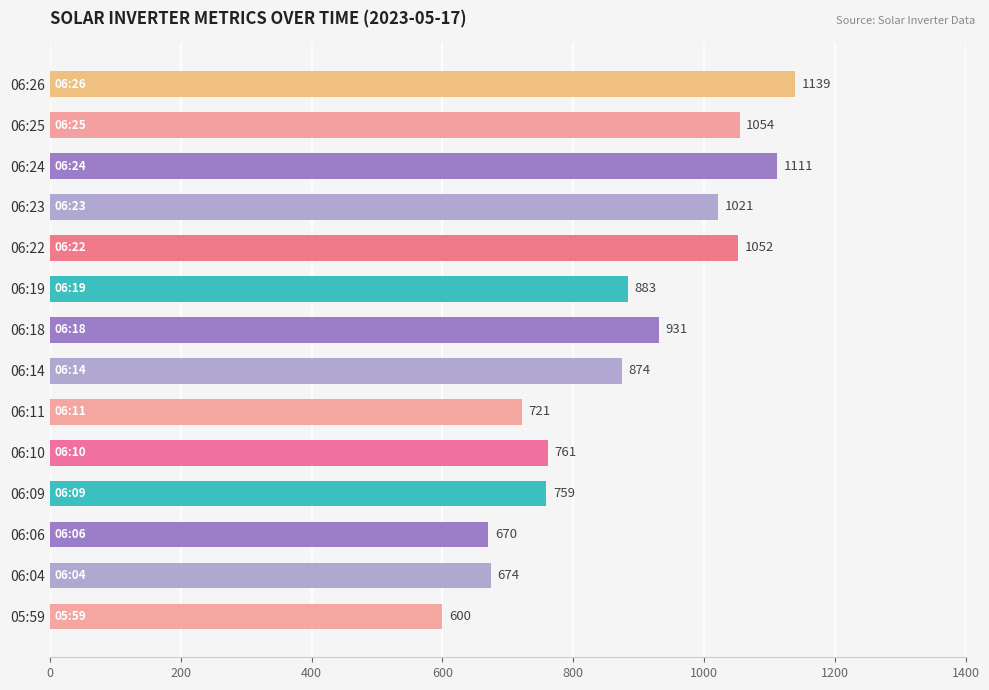

What is the average value?

875